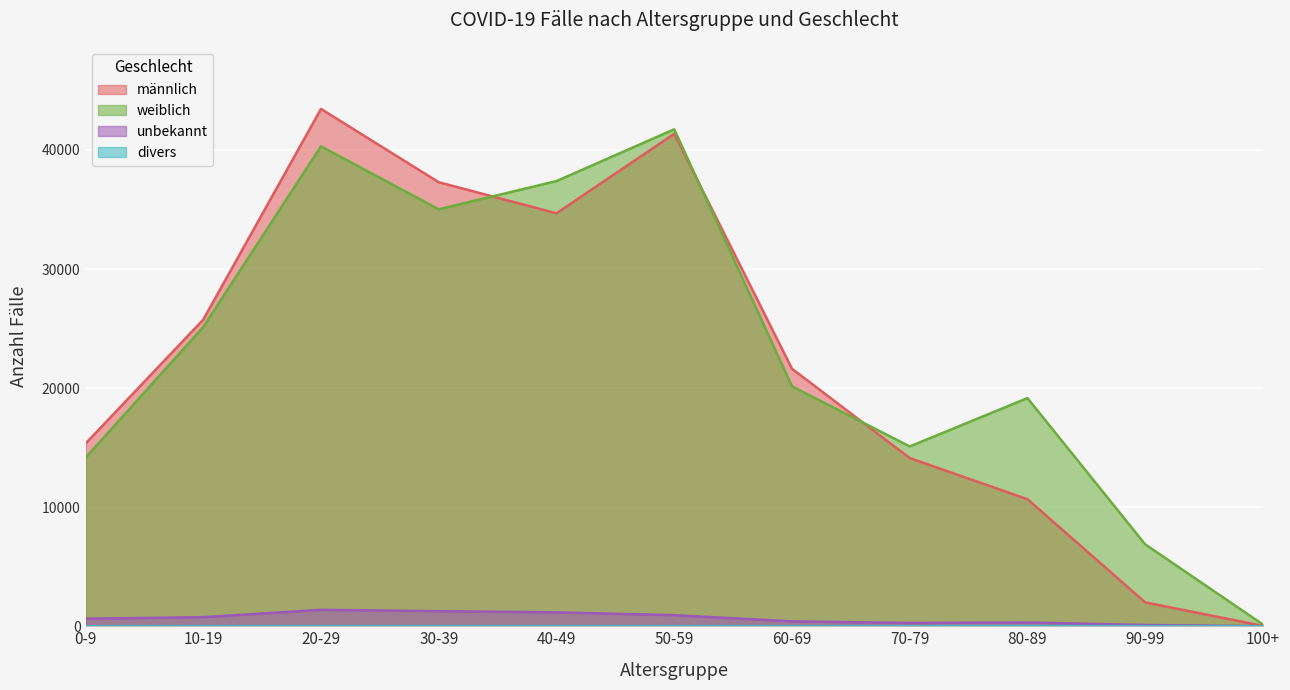

True or false: männlich and unbekannt intersect in this chart.

False